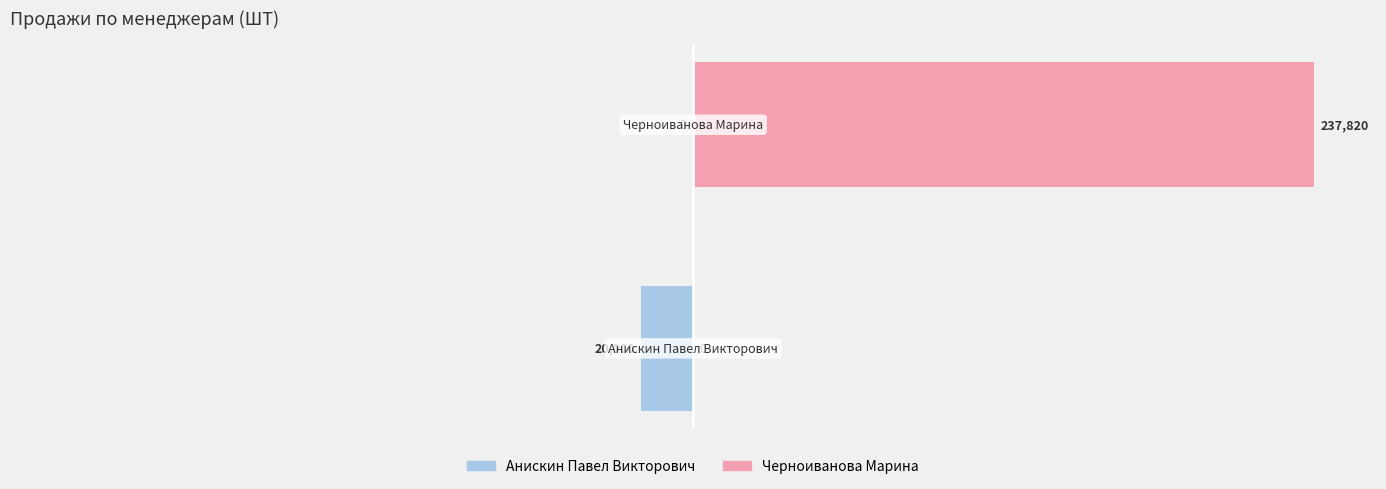

The Черноиванова Марина series shows -65.8 at −125. True or false?

False